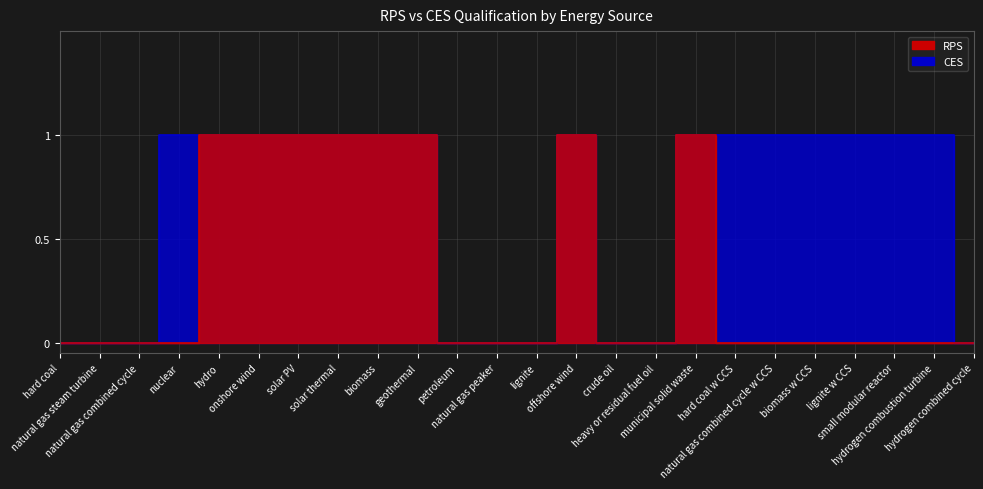

True or false: RPS and CES cross at least once.

False